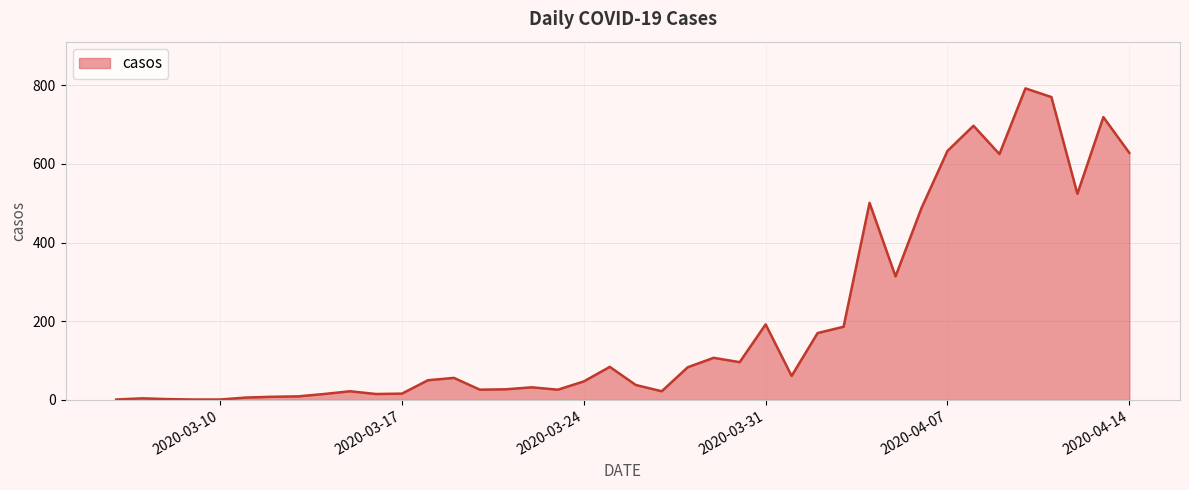

What is the difference between the maximum and minimum values?

791